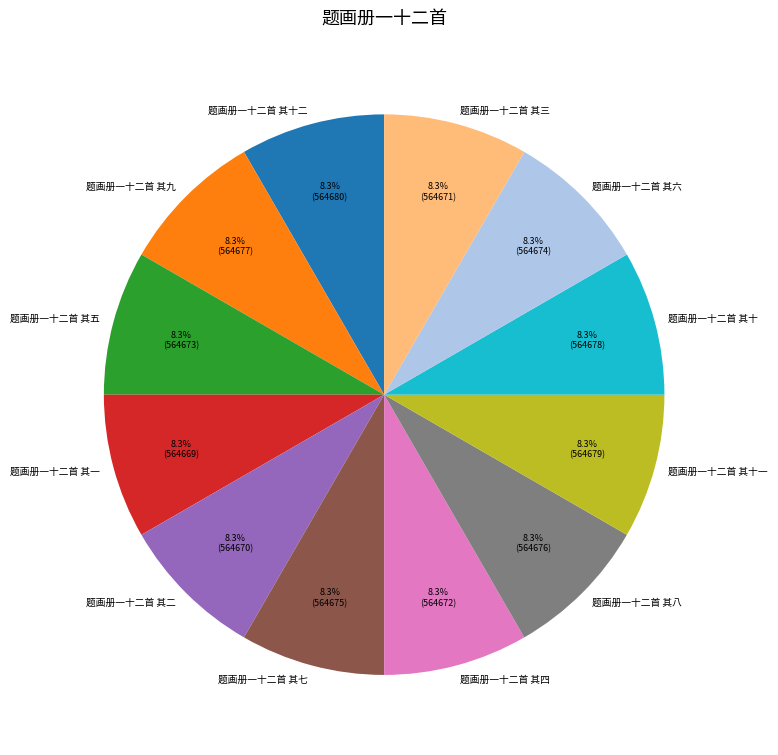

Count the number of slices in the pie.

12